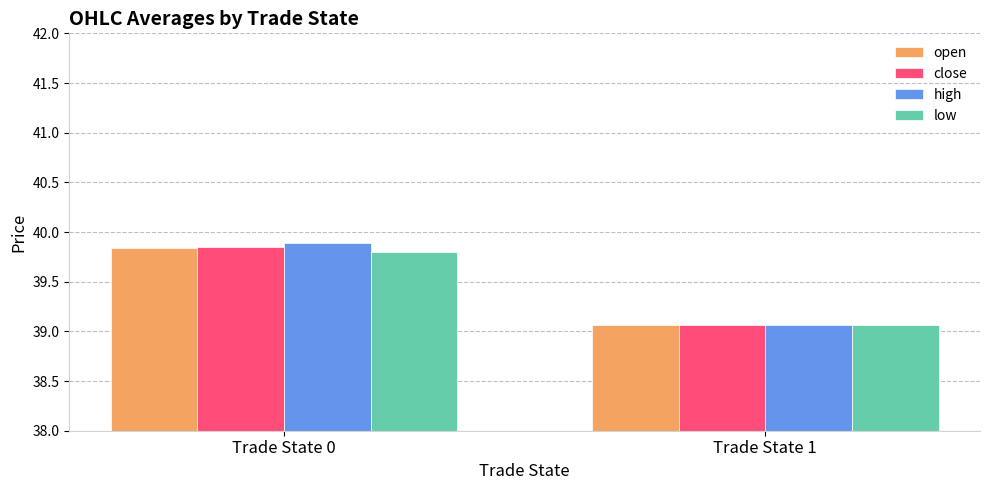

What is the difference between the high values at Trade State 0 and Trade State 1?

0.8